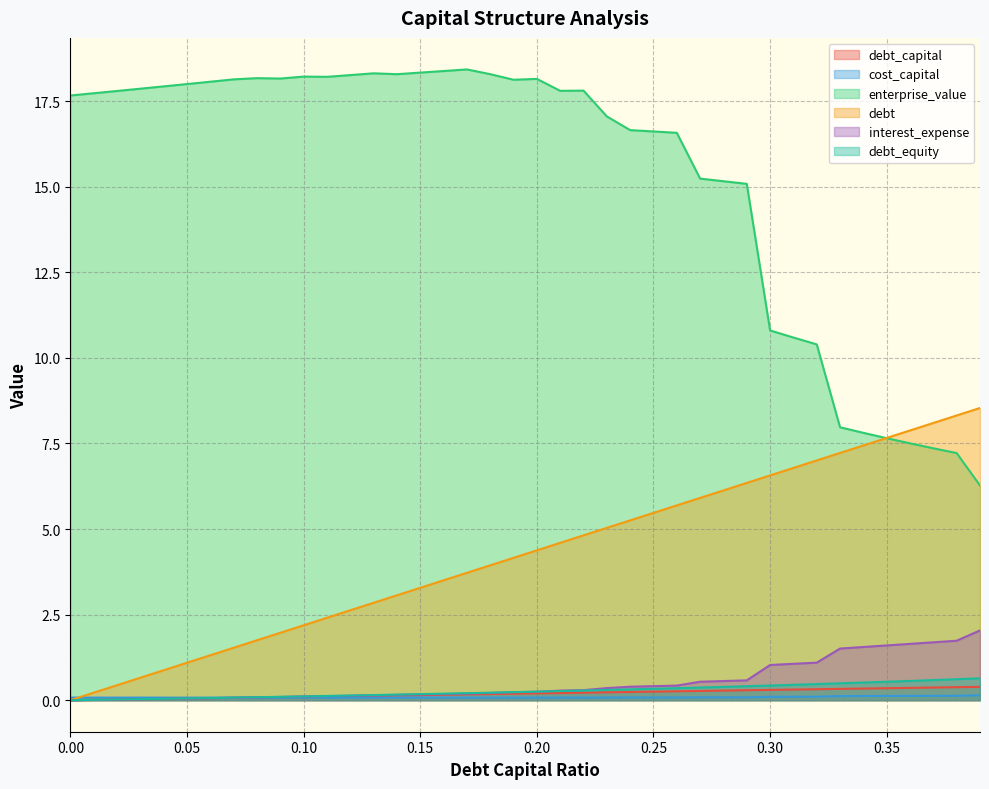

Which has a higher value, 0.03 or 0?

0.03